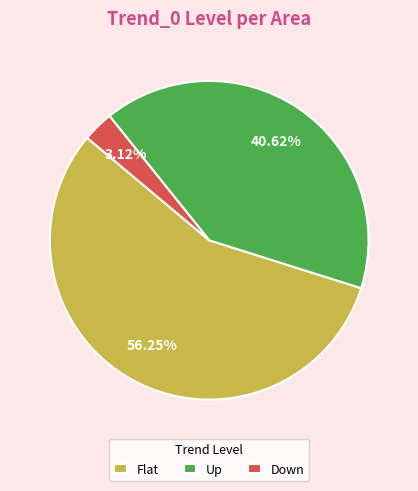

Combined, what portion of the pie is Flat and Up?

96.9%